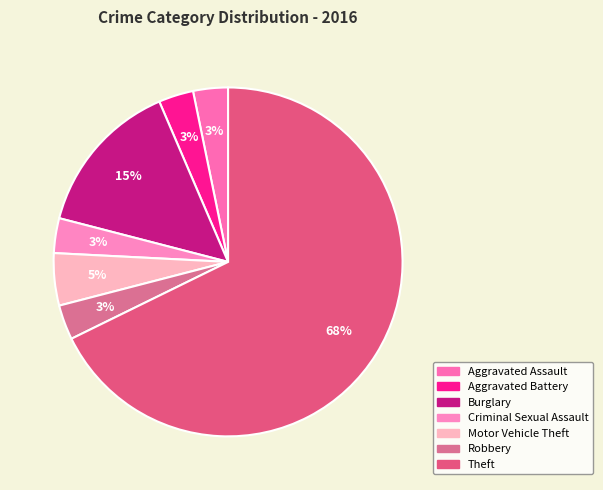

To the nearest percent, what percentage of the pie is Robbery?

3%